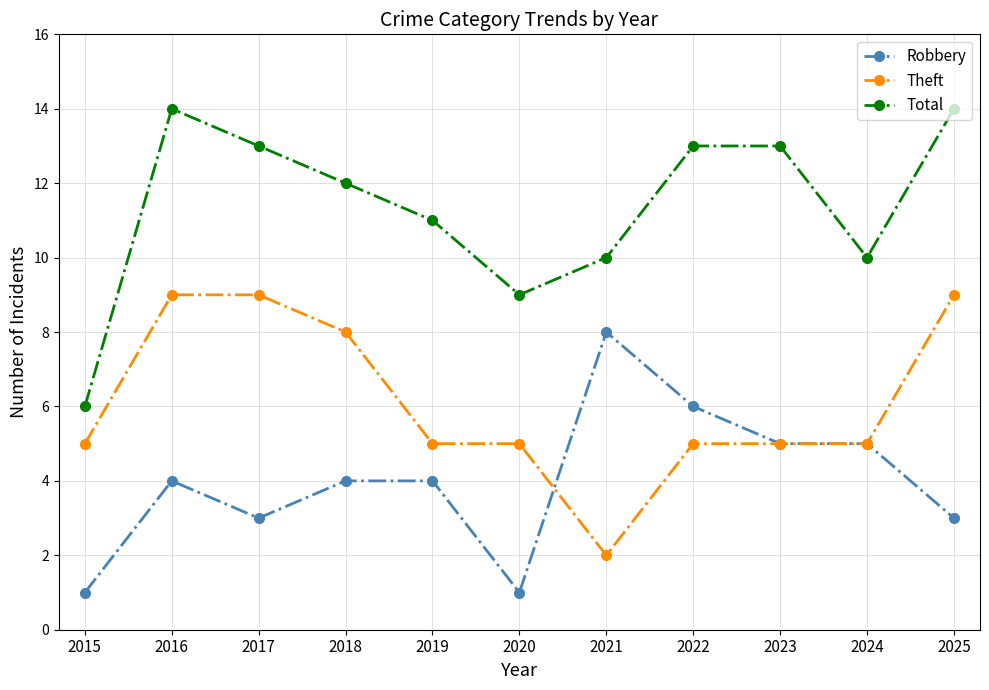

At which category is the sum across all series the highest?

2016